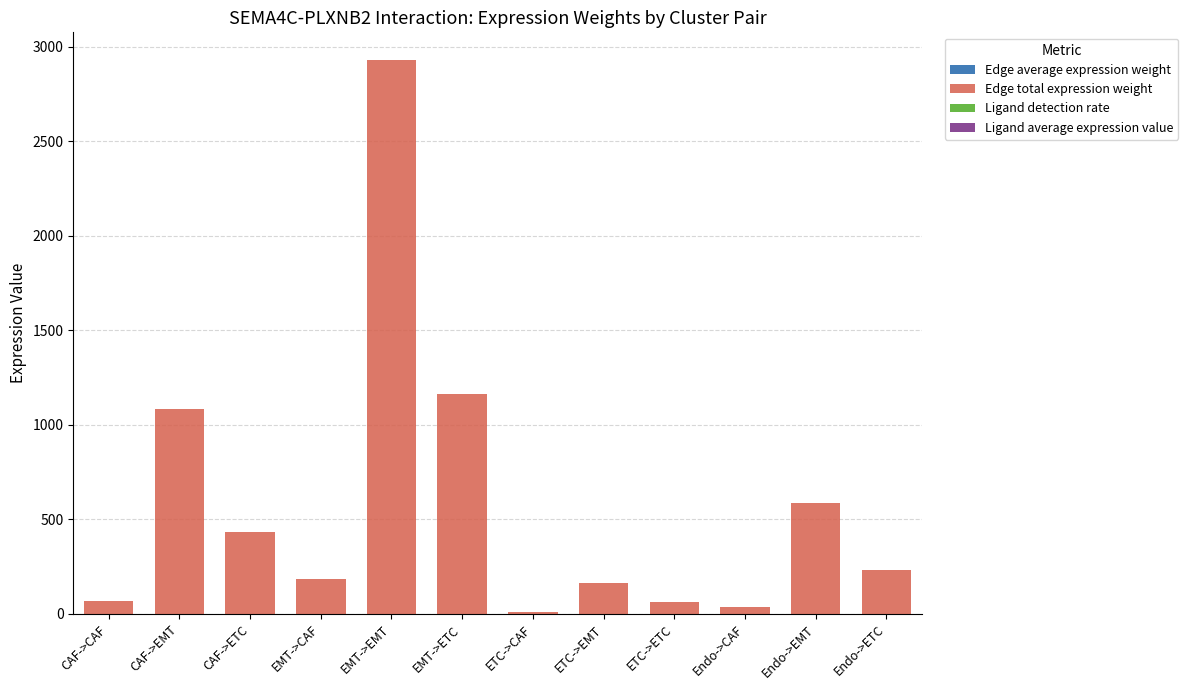

At which category is the sum across all series the highest?

EMT->EMT